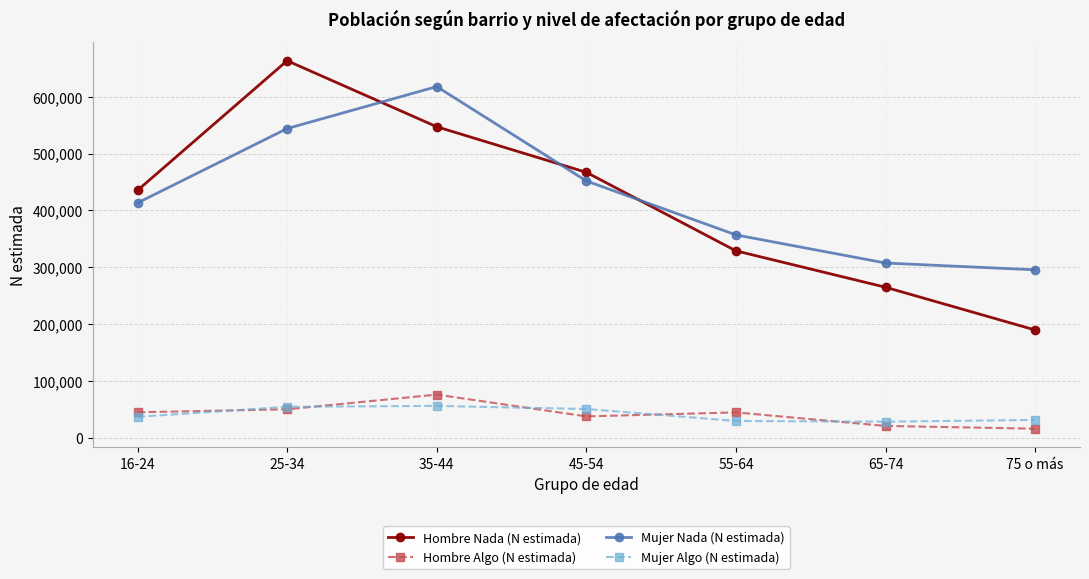

Rank the series by their maximum value, from lowest to highest.

Mujer Algo (N estimada), Hombre Algo (N estimada), Mujer Nada (N estimada), Hombre Nada (N estimada)